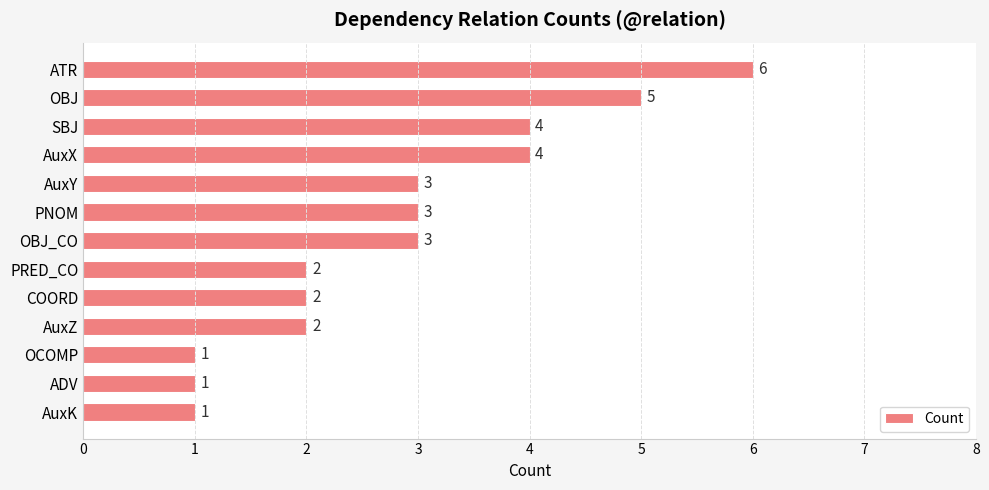

How many data points does each series have?

13